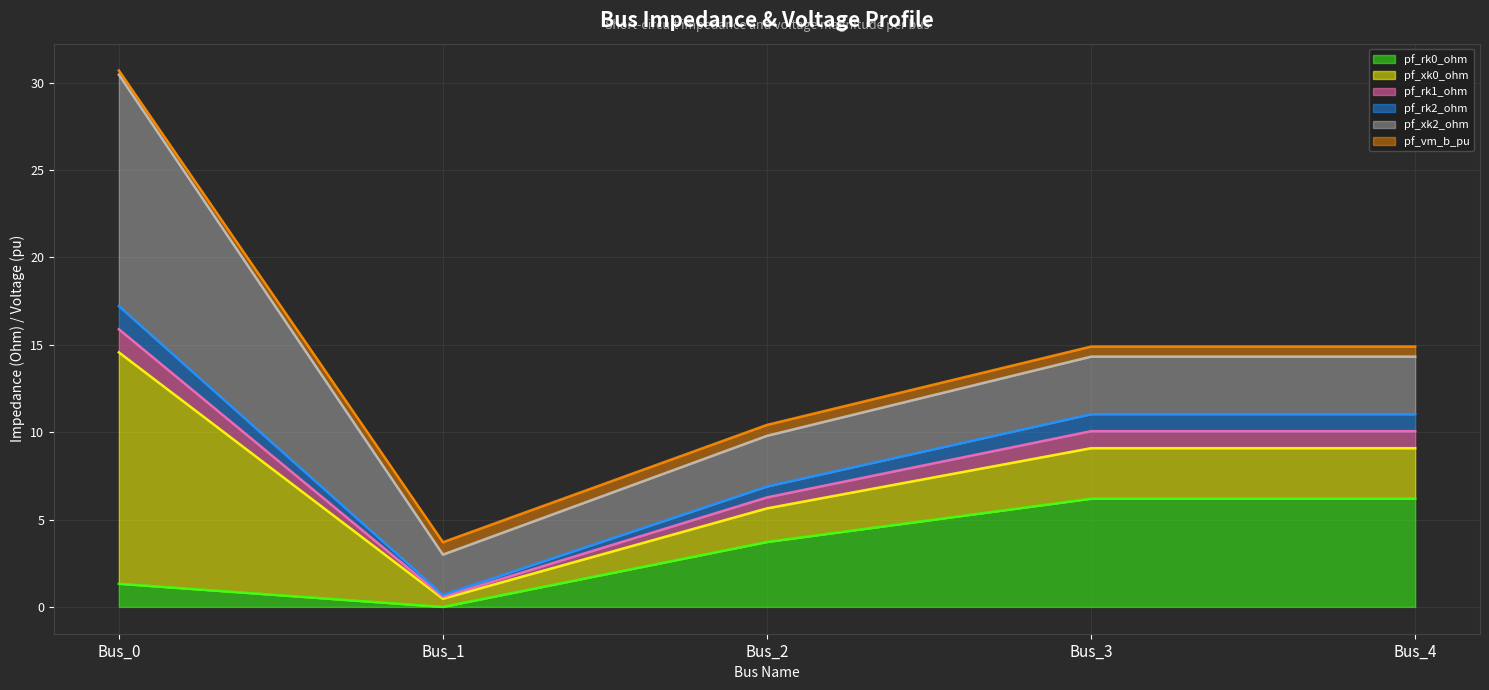

True or false: pf_vm_b_pu has a value of 24.6 at Bus_4.

False